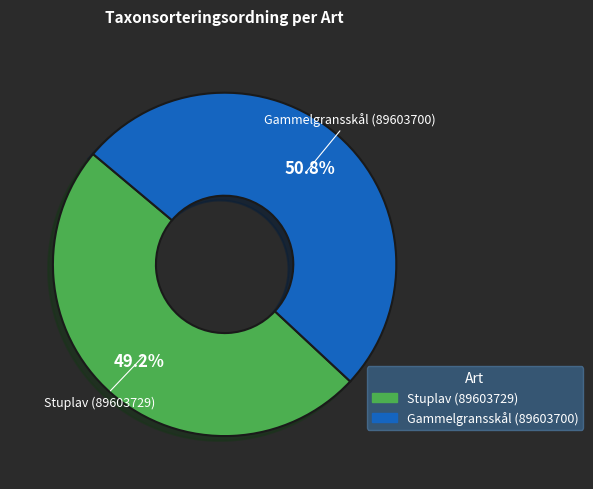

How many slices are in this pie chart?

2